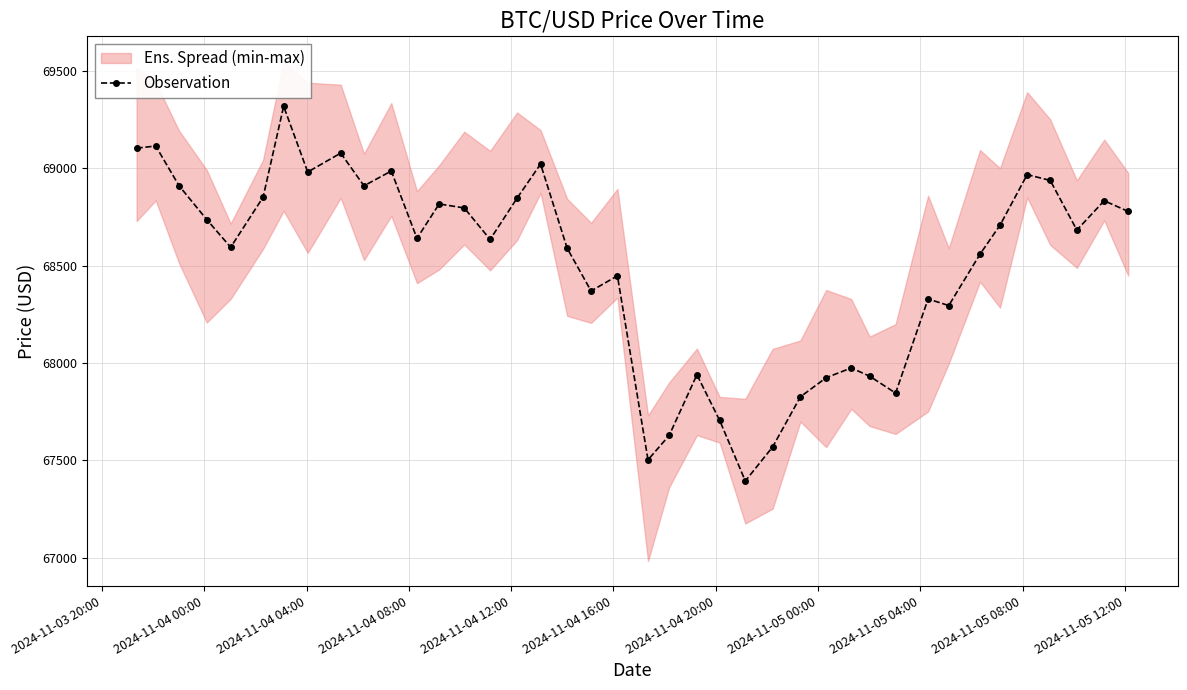

How many lines are shown in the chart?

1